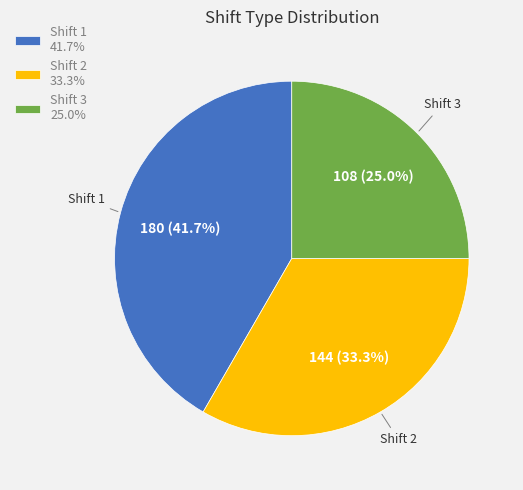

How much of the chart is everything except Shift 2?

66.7%